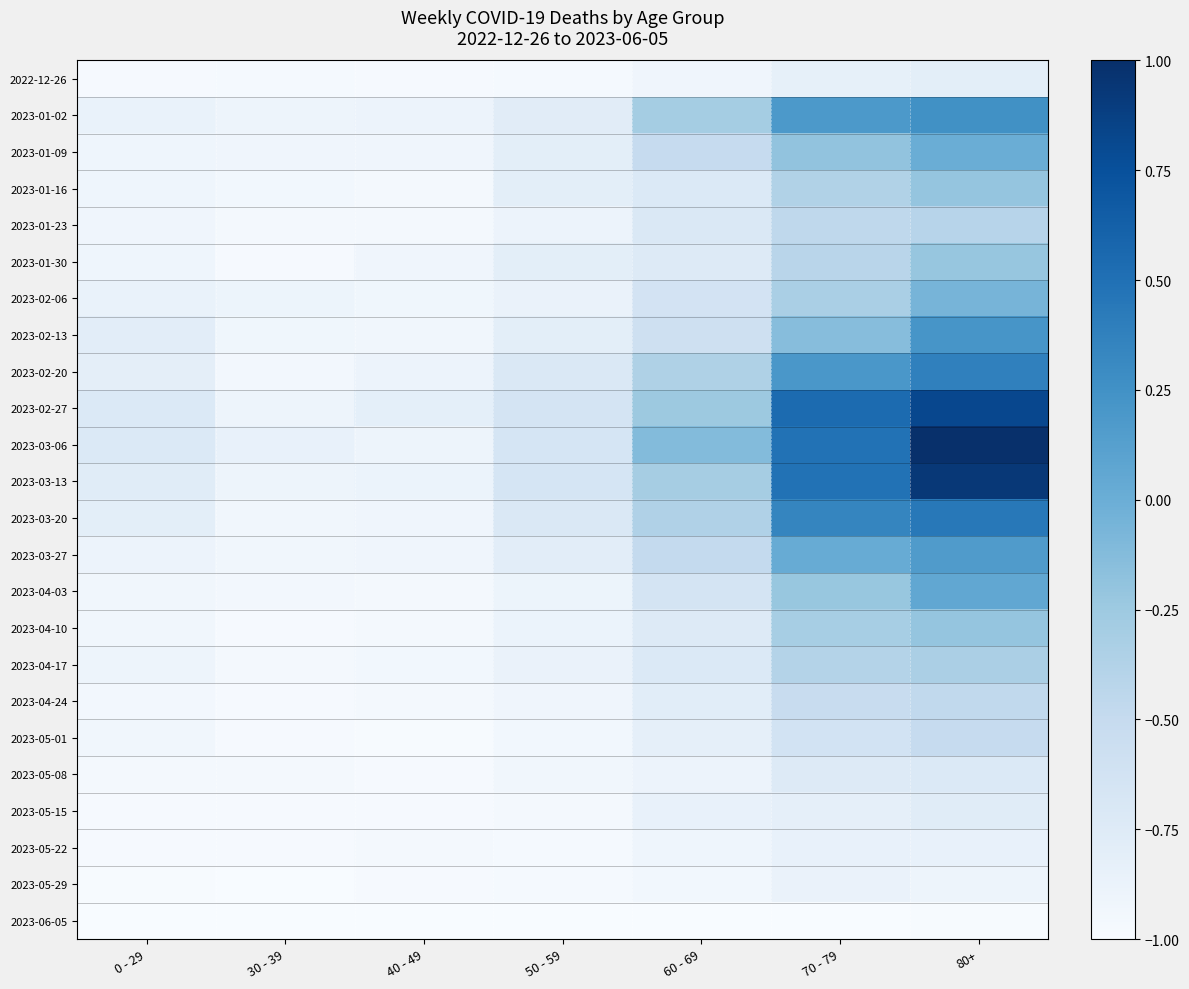

Rank the series at 60 - 69 from highest to lowest value.

2023-03-06, 2023-02-27, 2023-01-02, 2023-03-13, 2023-02-20, 2023-03-20, 2023-03-27, 2023-01-09, 2023-02-13, 2023-02-06, 2023-04-03, 2023-01-23, 2023-01-16, 2023-04-17, 2023-01-30, 2023-04-10, 2023-04-24, 2023-05-01, 2023-05-15, 2023-05-08, 2023-05-22, 2022-12-26, 2023-05-29, 2023-06-05